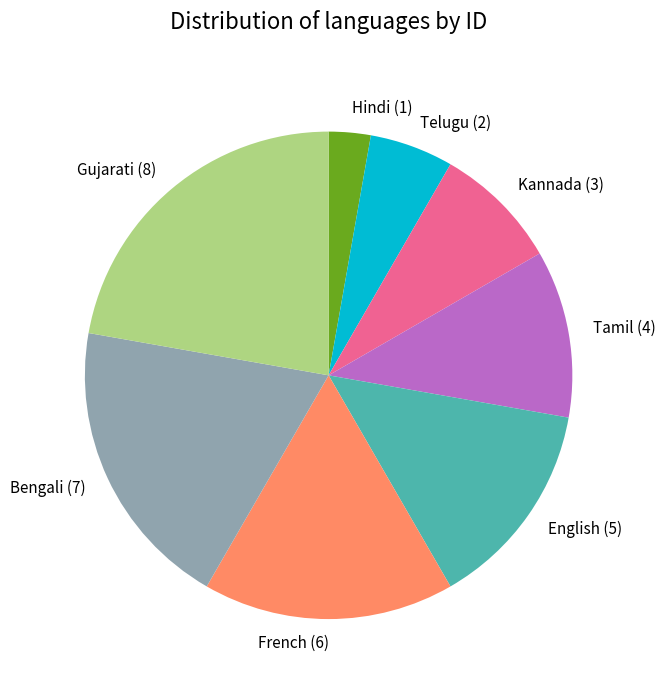

What is the smallest slice in the pie chart?

Hindi